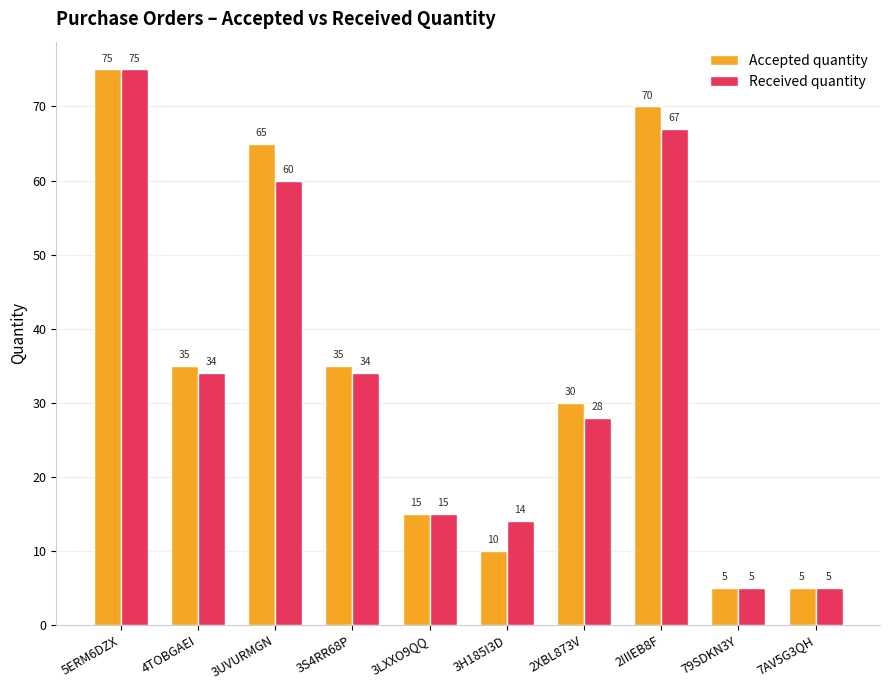

How many bars are there in total?

20